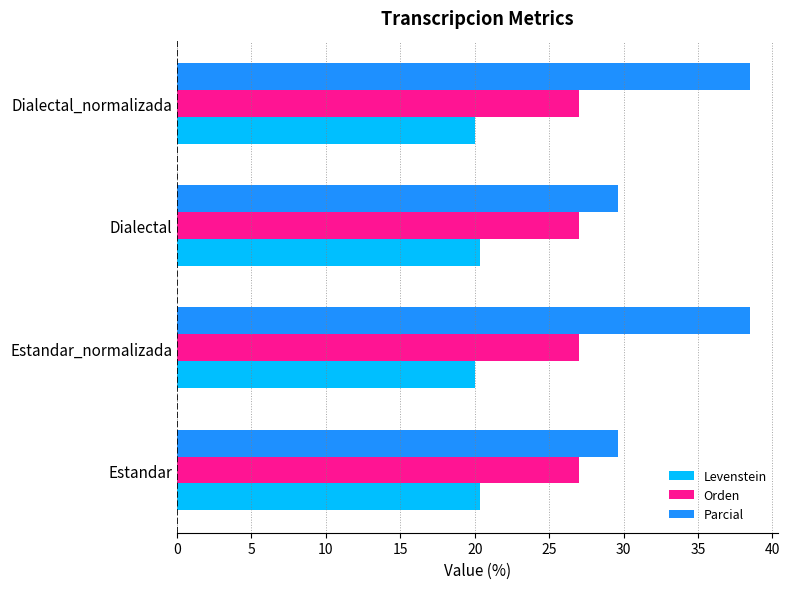

List the series in order of their peak value, highest first.

Parcial, Orden, Levenstein